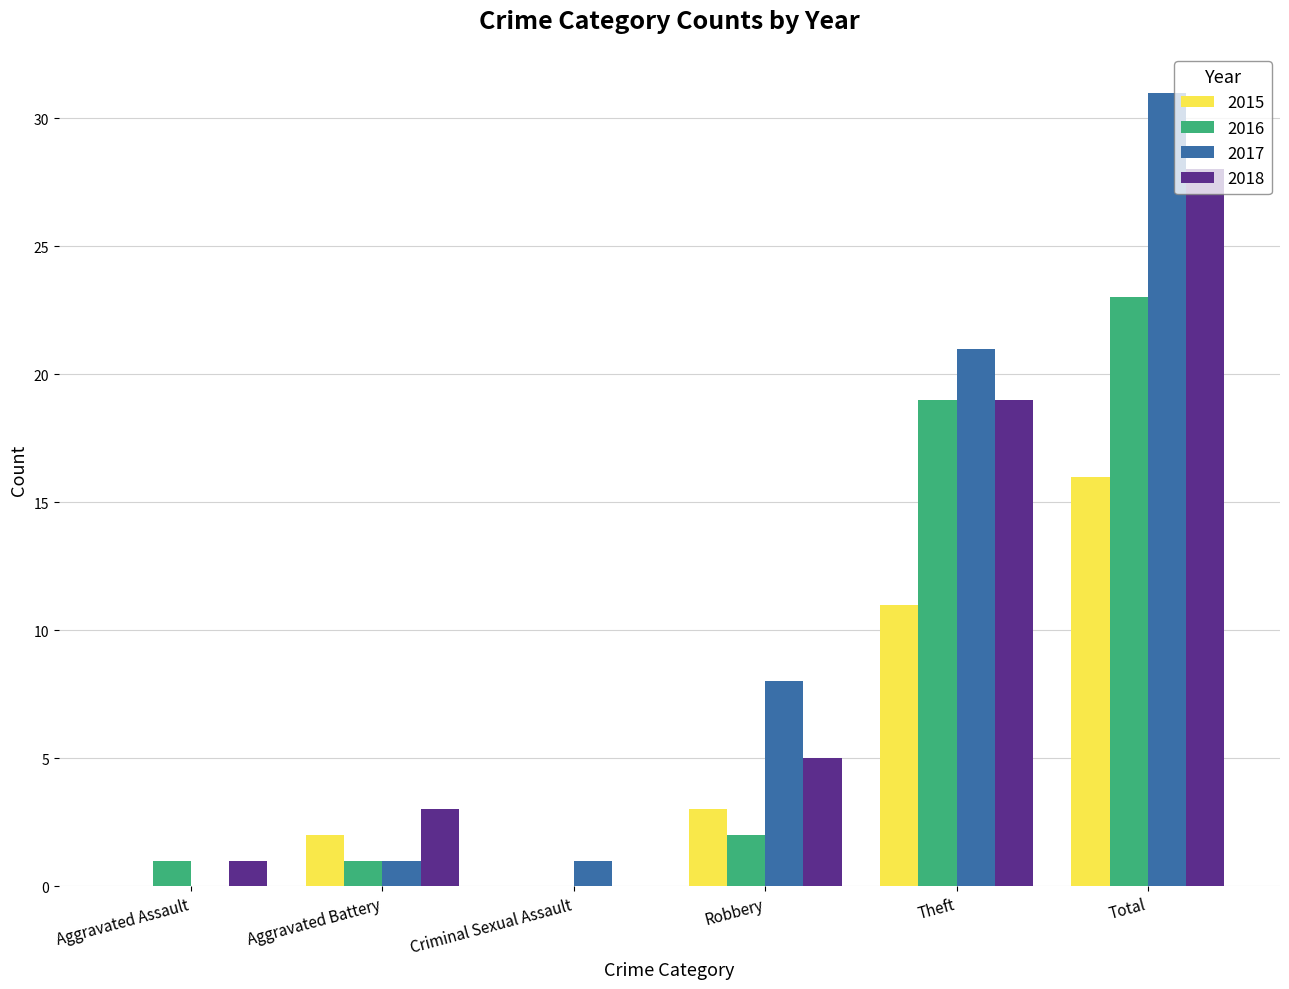

How many distinct data groups are displayed?

4